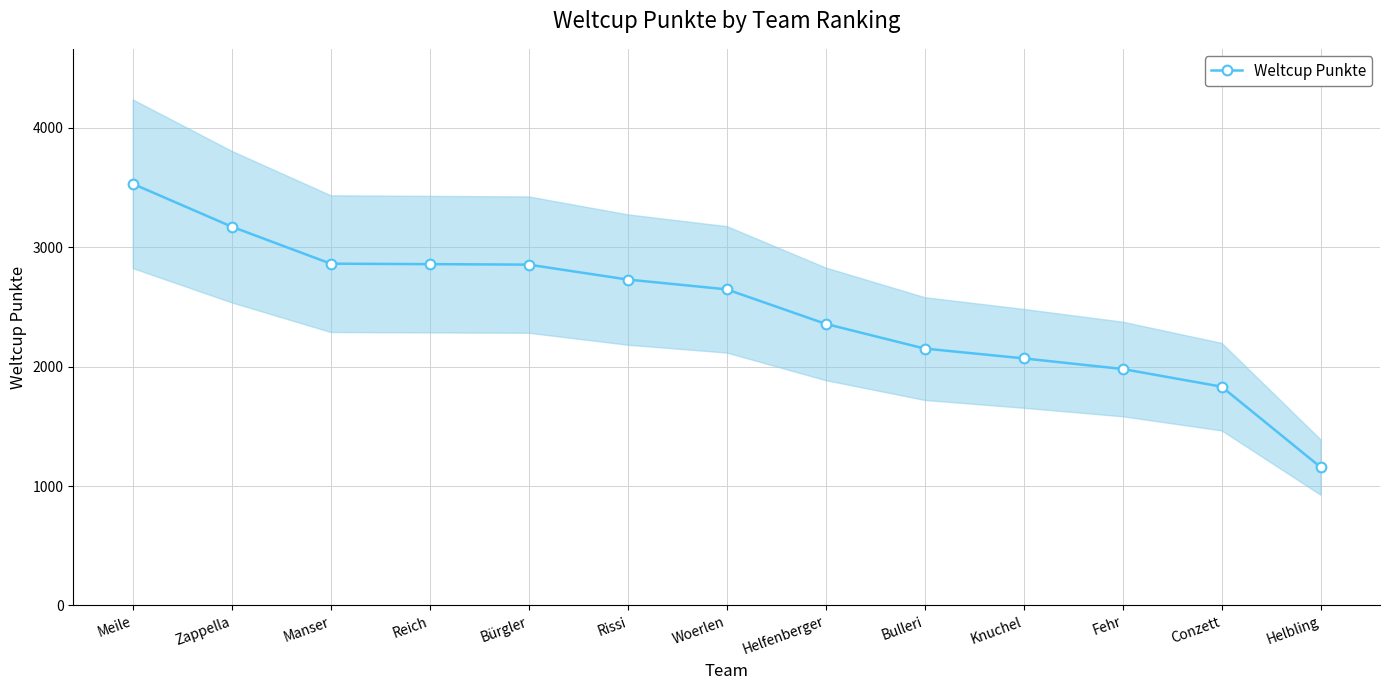

True or false: the data has more than 2 interior local peaks.

False